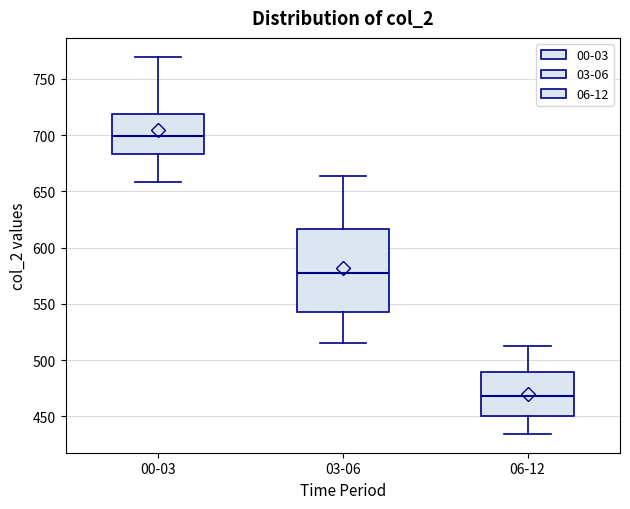

Which box has the highest median line?

00-03